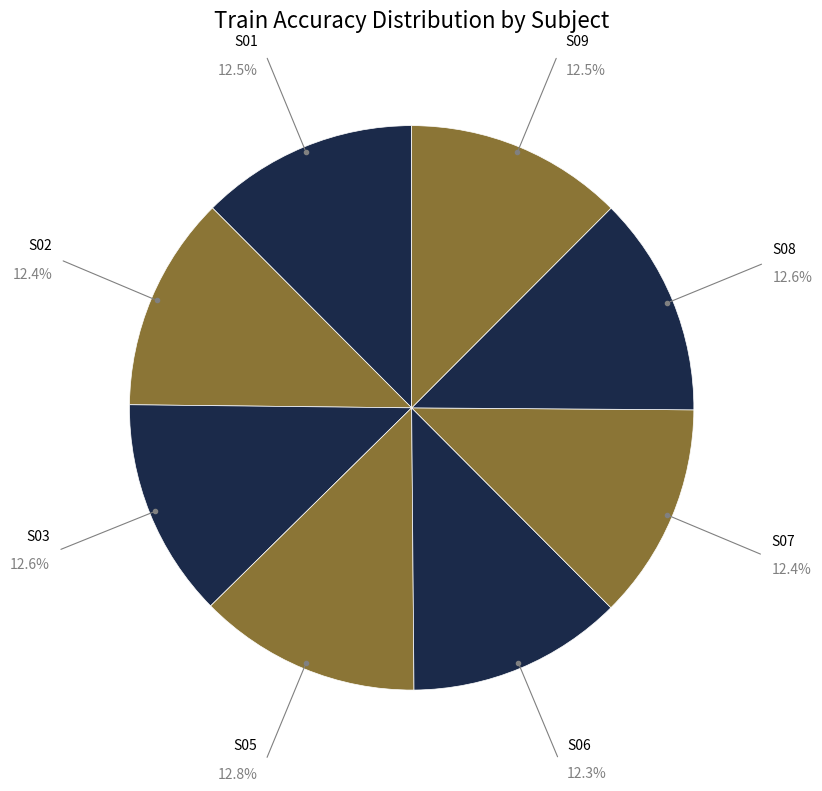

Combined, do S01 and S02 account for over 50%?

No